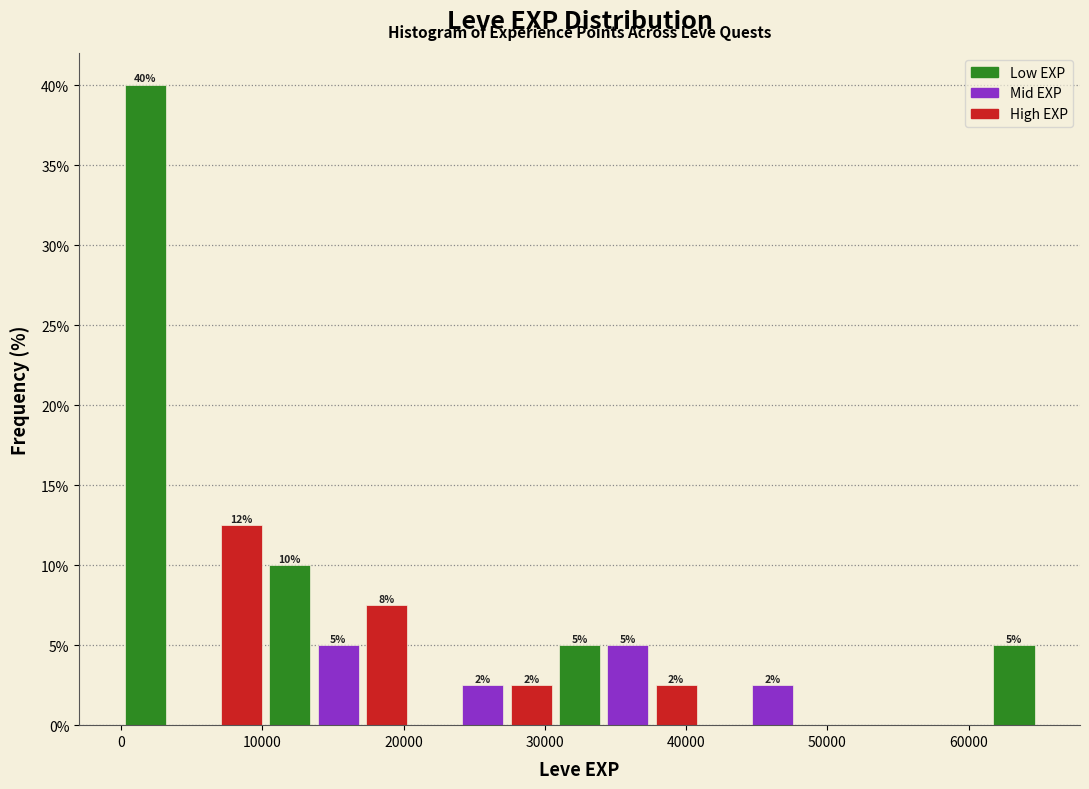

Read against the x-axis, roughly where is the centre of the tallest bar?

2000